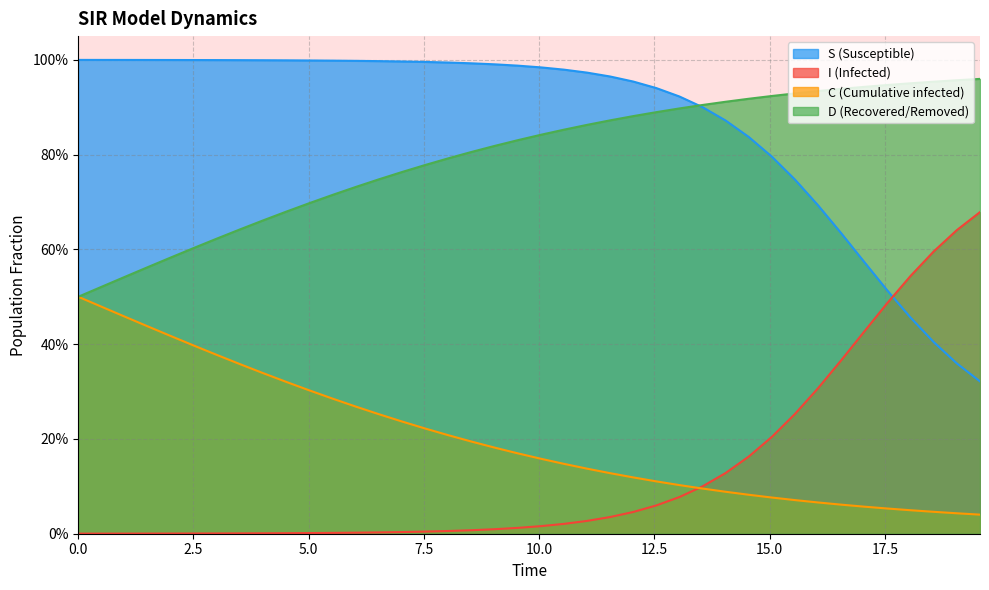

What are all the series names shown in the legend?

S (Susceptible), I (Infected), C (Cumulative infected), D (Recovered/Removed)